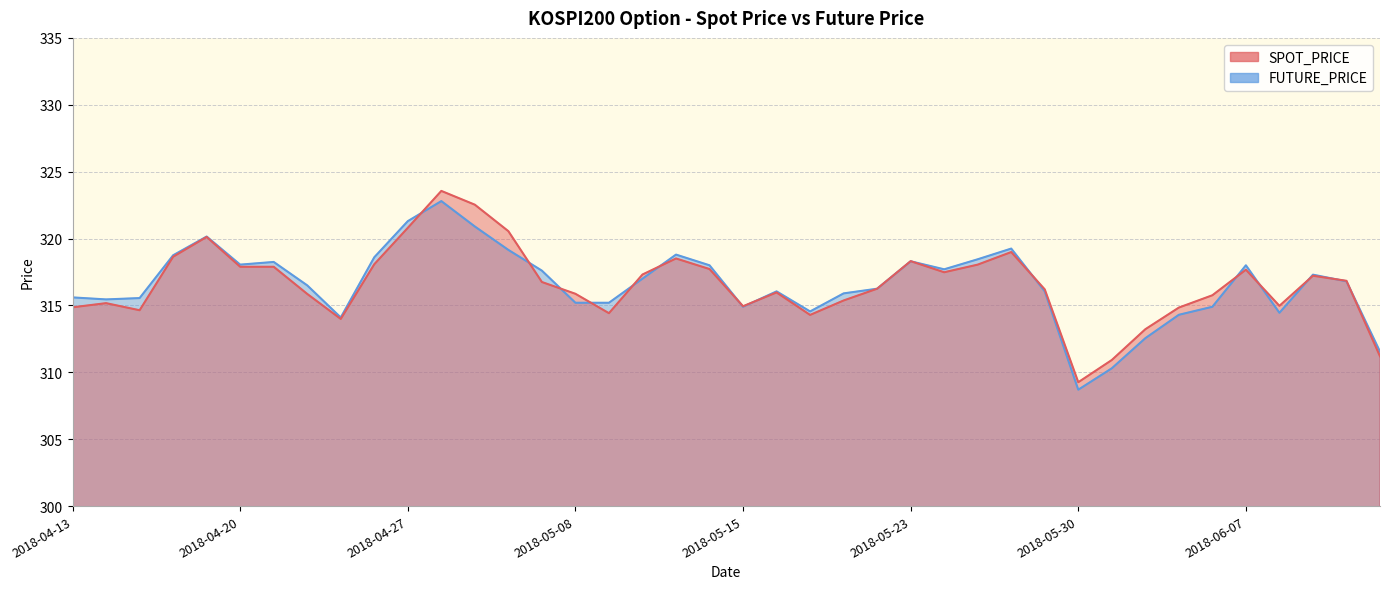

What is the value of the SPOT_PRICE point at the 32nd from the left?

310.9